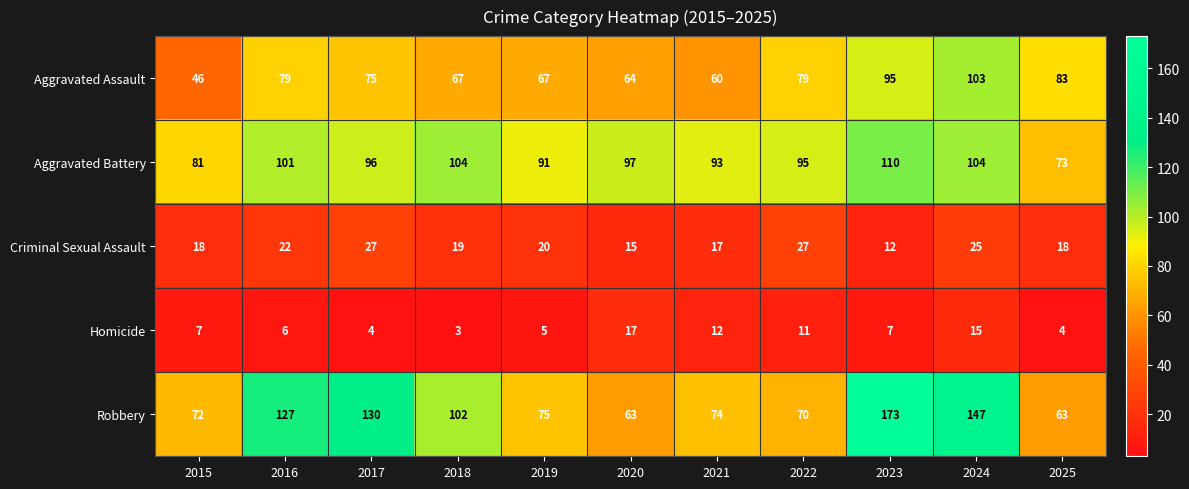

At how many categories does at least one series exceed 169?

1